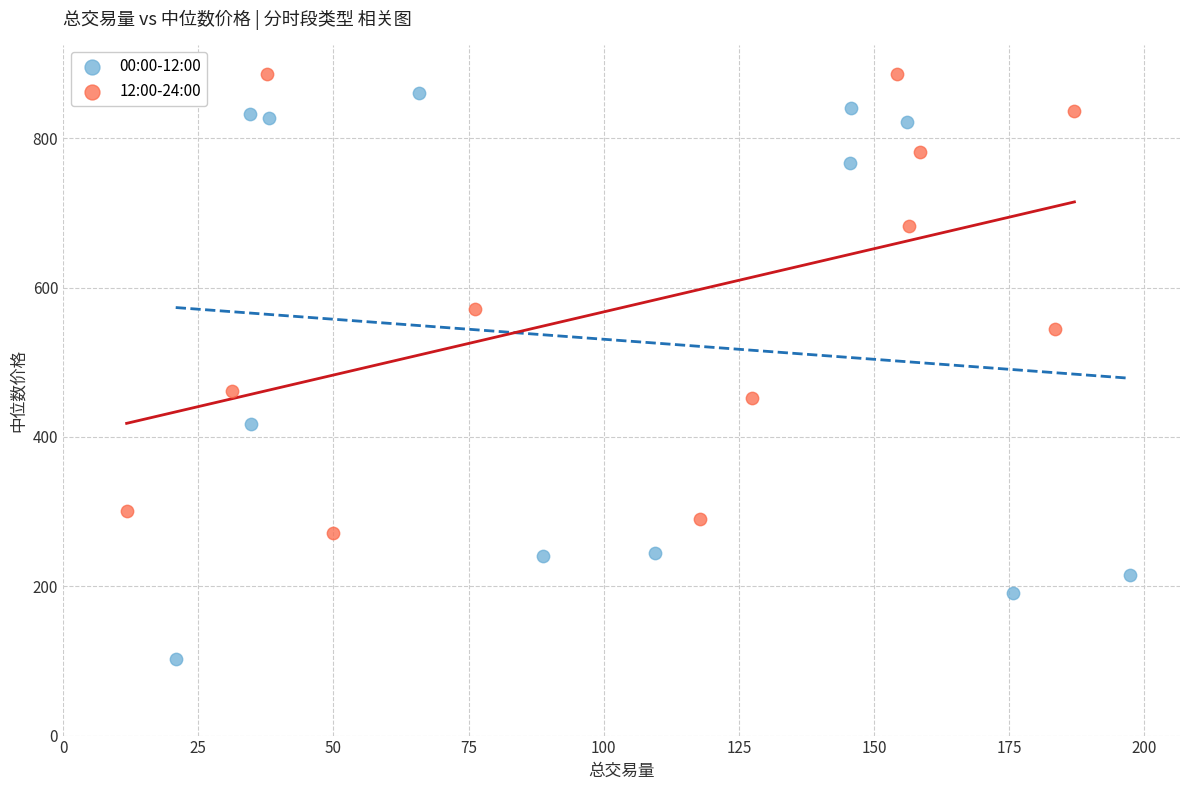

Which series has the largest Y range (max minus min)?

00:00-12:00